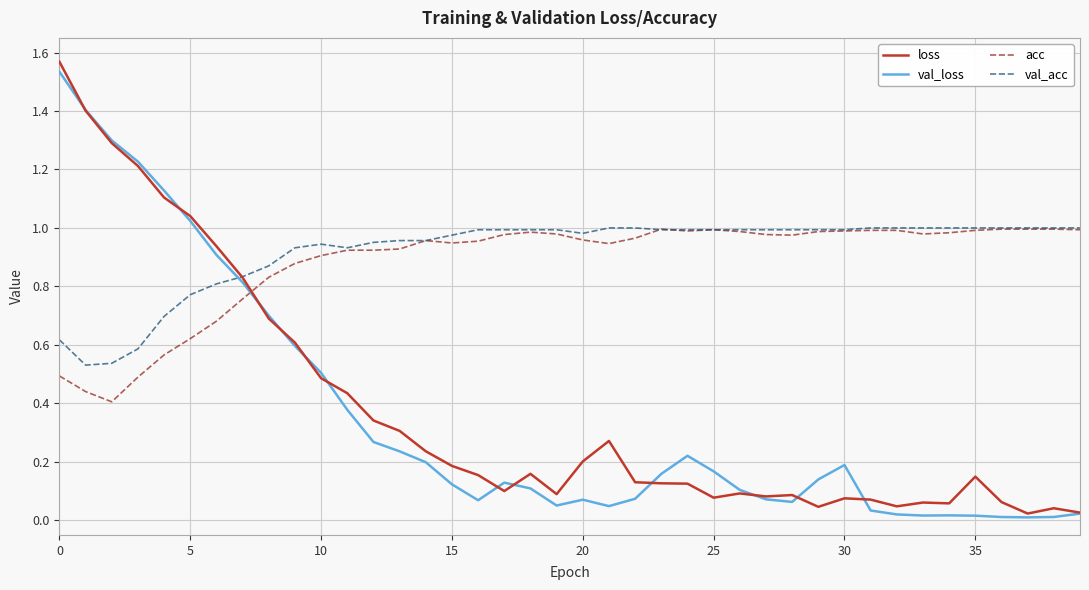

How many intersections are there between val_acc and loss?

1